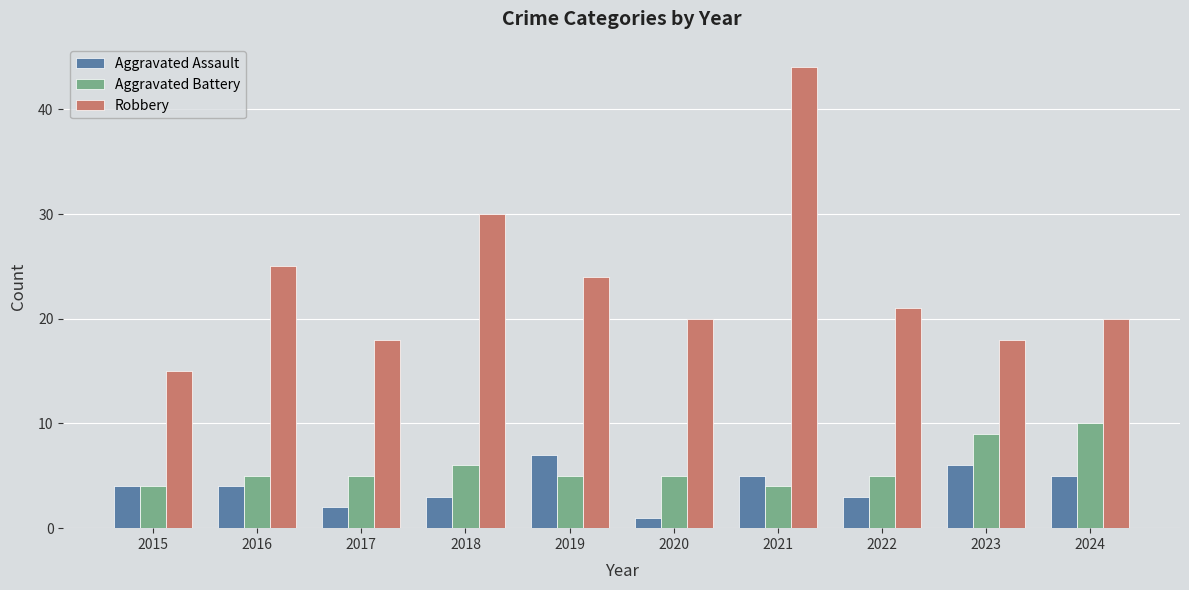

What is the value of the Robbery bar at the 8th from the left?

21